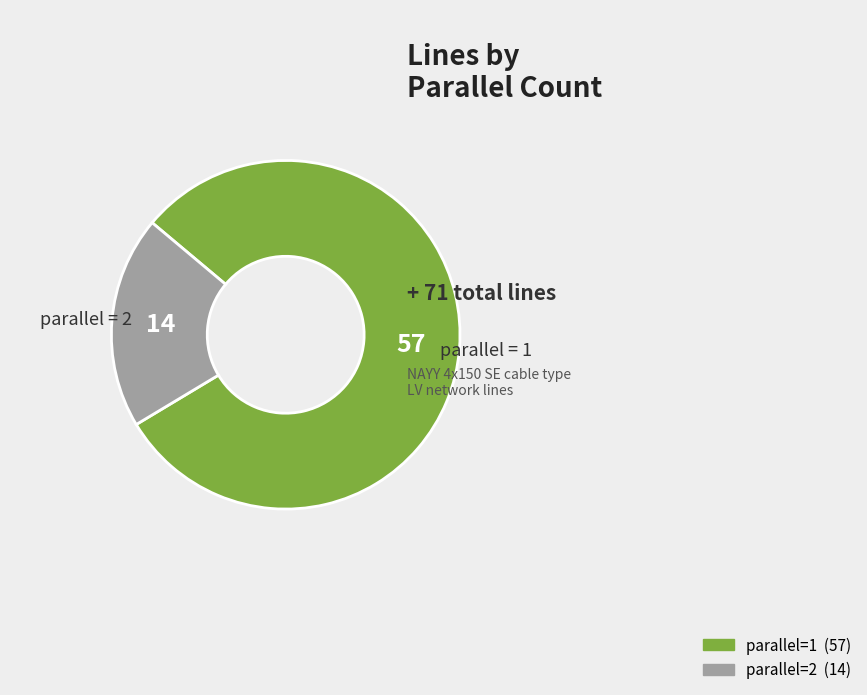

What is the largest slice in the pie chart?

parallel=1